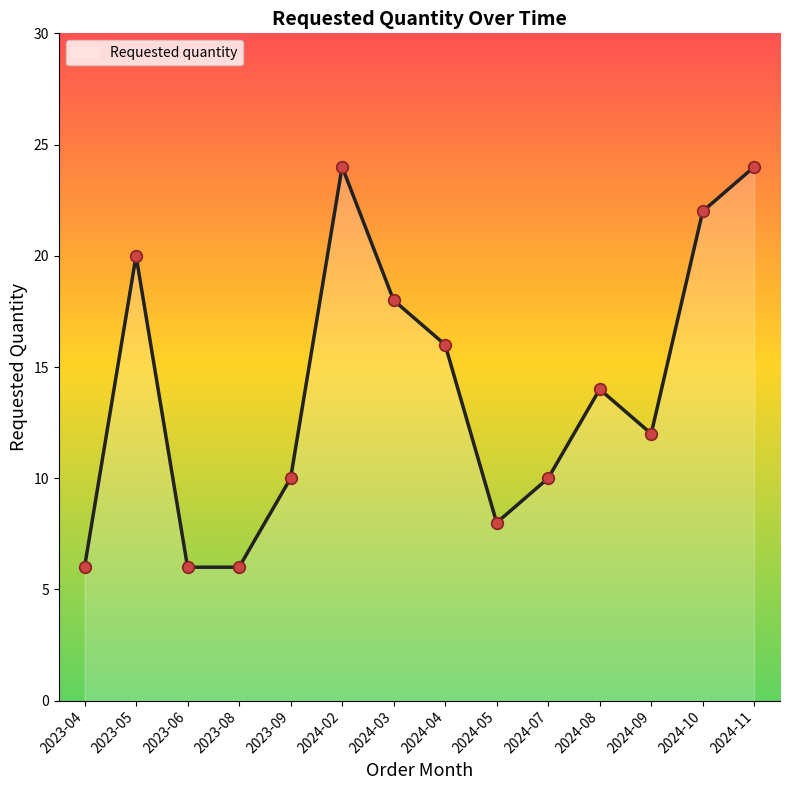

What is the change in value from 2024-10 to 2024-11?

+2